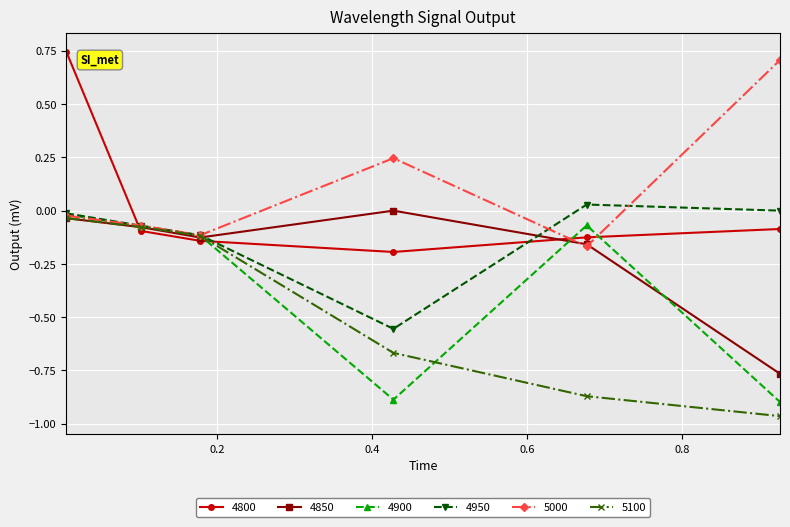

True or false: 5000 has more than 2 points higher than both neighbors.

False